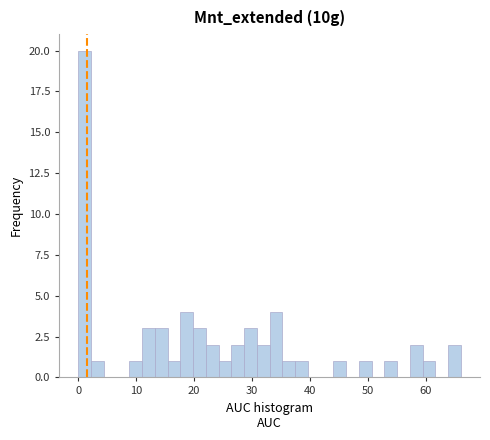

Around what value on the x-axis is the tallest bar? Give the approximate position of its centre, as read against the axis.

1